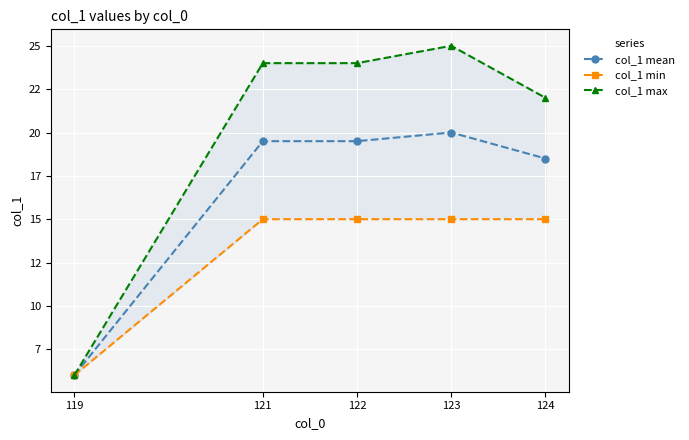

The col_1 min series shows 6.0 at 119. True or false?

True